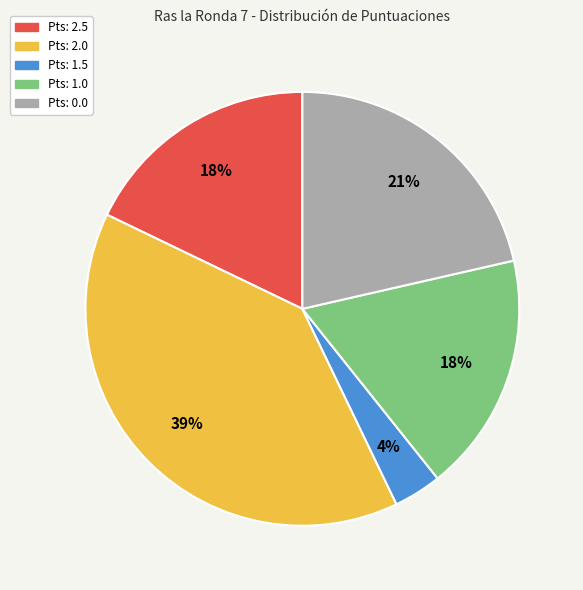

To the nearest percent, what is the average slice percentage?

20%